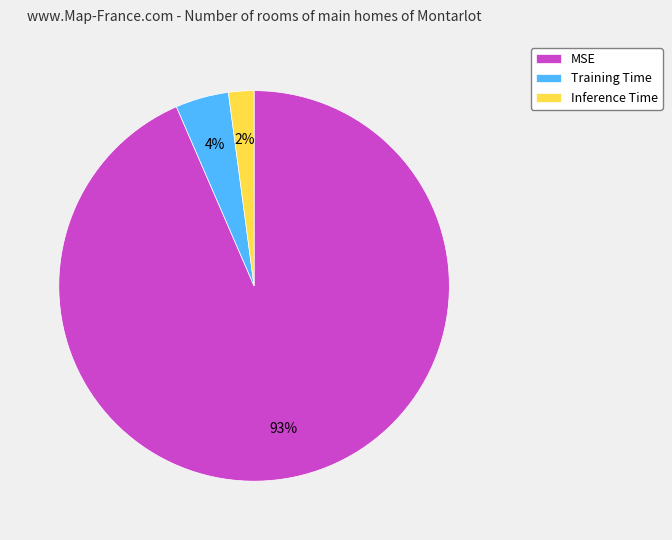

What is the majority slice?

MSE